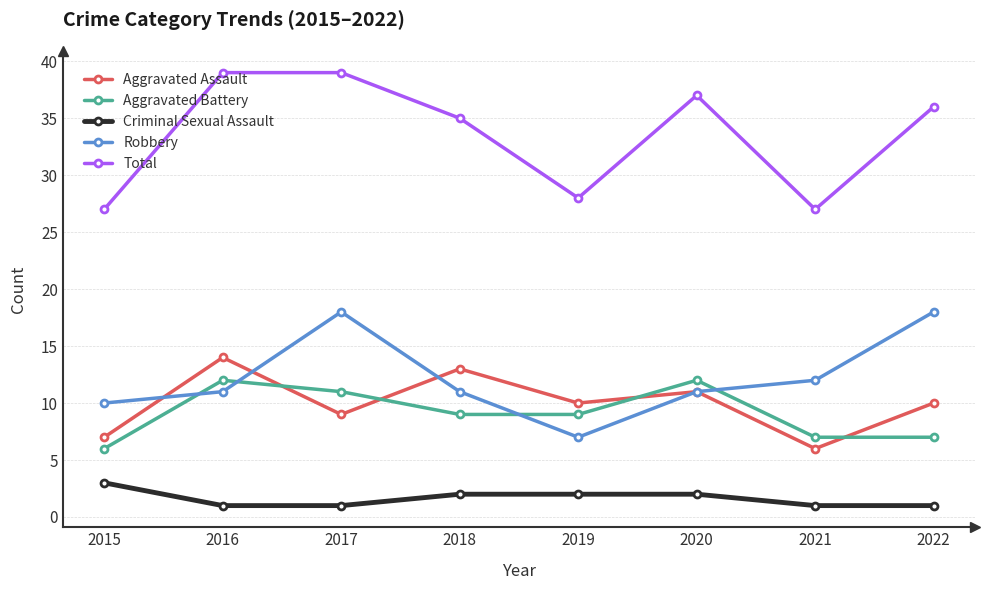

The Criminal Sexual Assault series shows 1 at 2017. True or false?

True